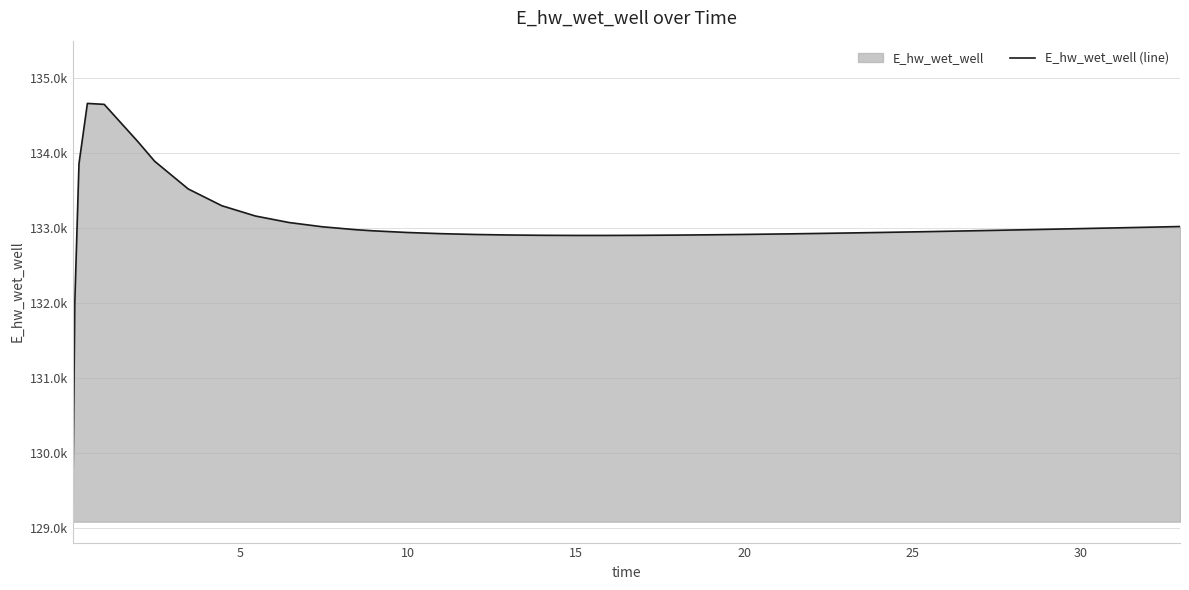

How many data points does each series have?

40